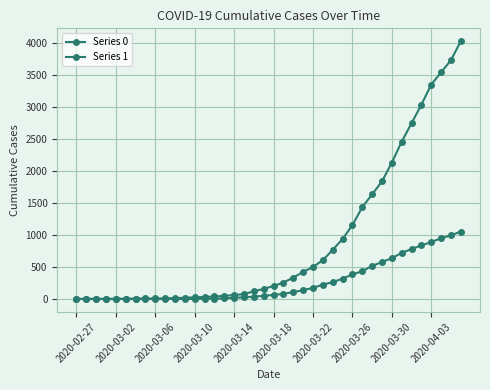

Which category has the lowest value in the Series 0 series?

2020-02-27